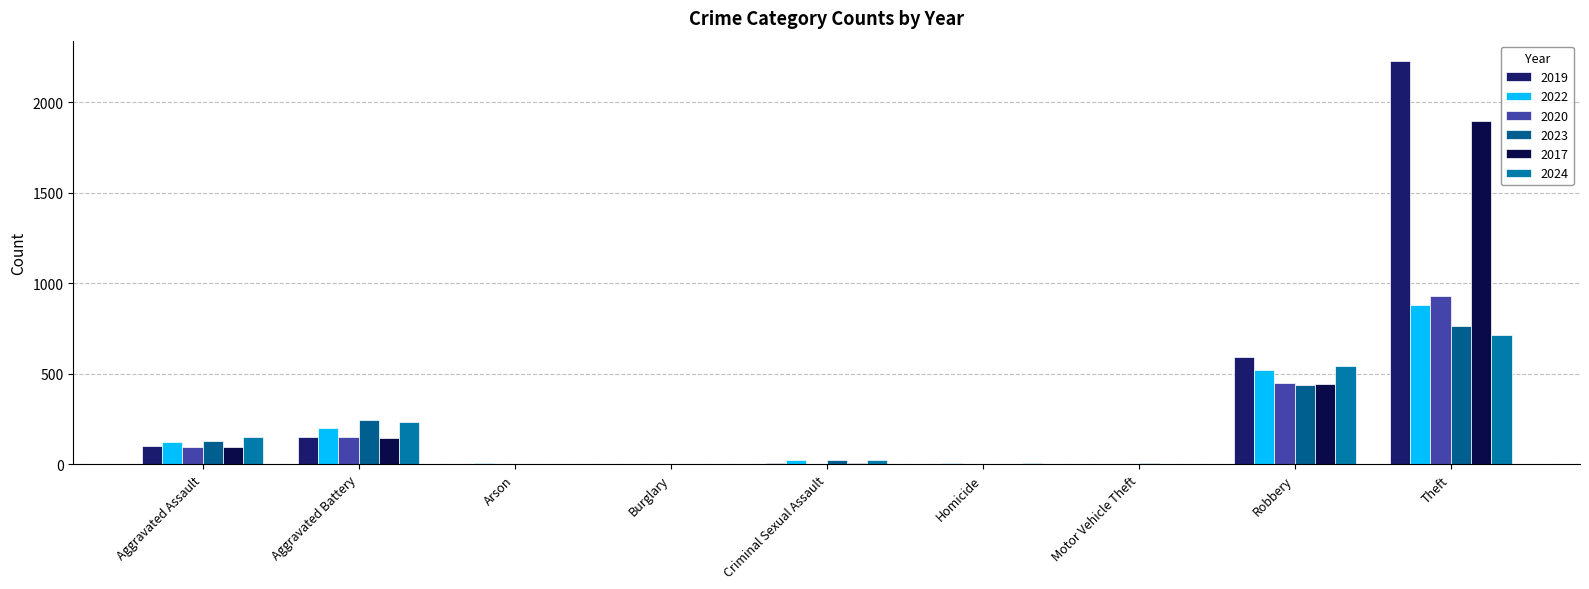

What is the maximum value shown in the chart?

2230